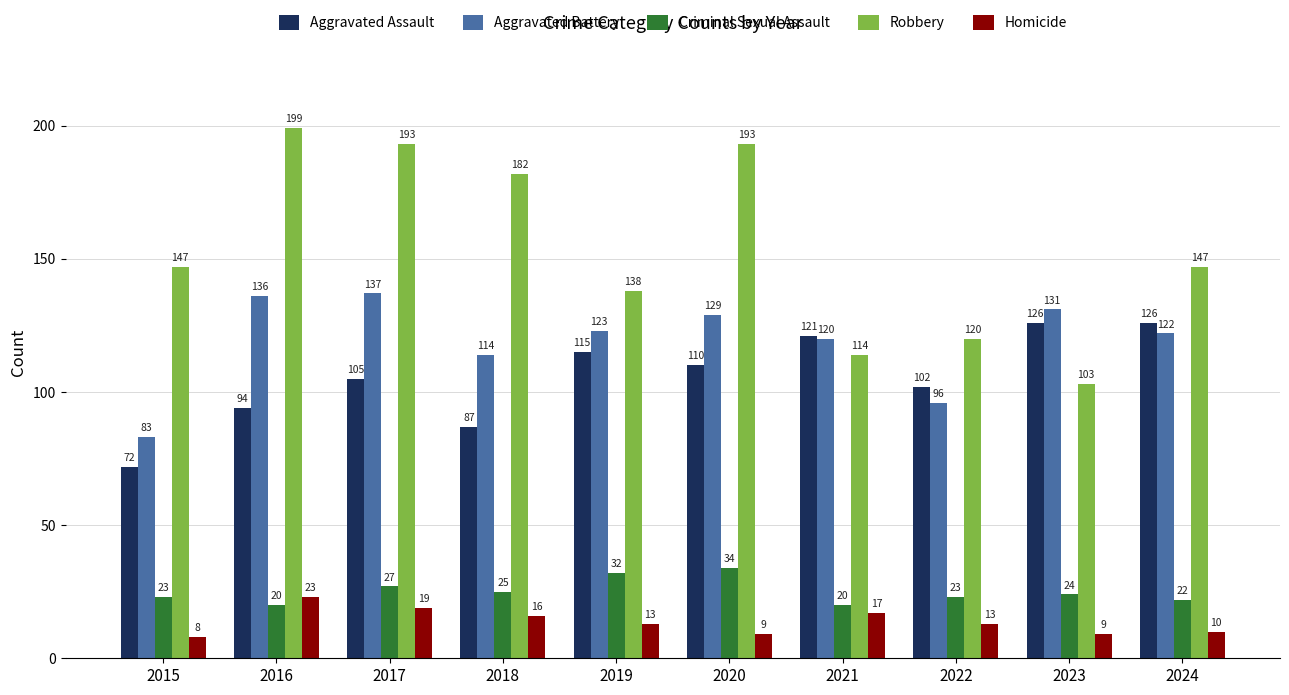

What is the sum of the Criminal Sexual Assault values at 2017 and 2019?

59